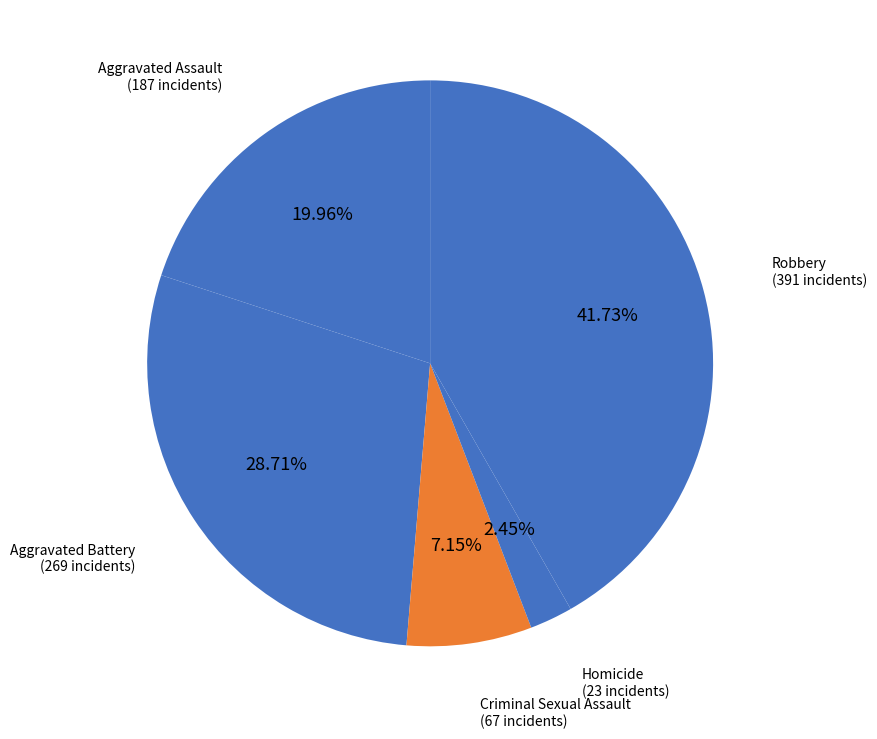

Count the number of slices in the pie.

5